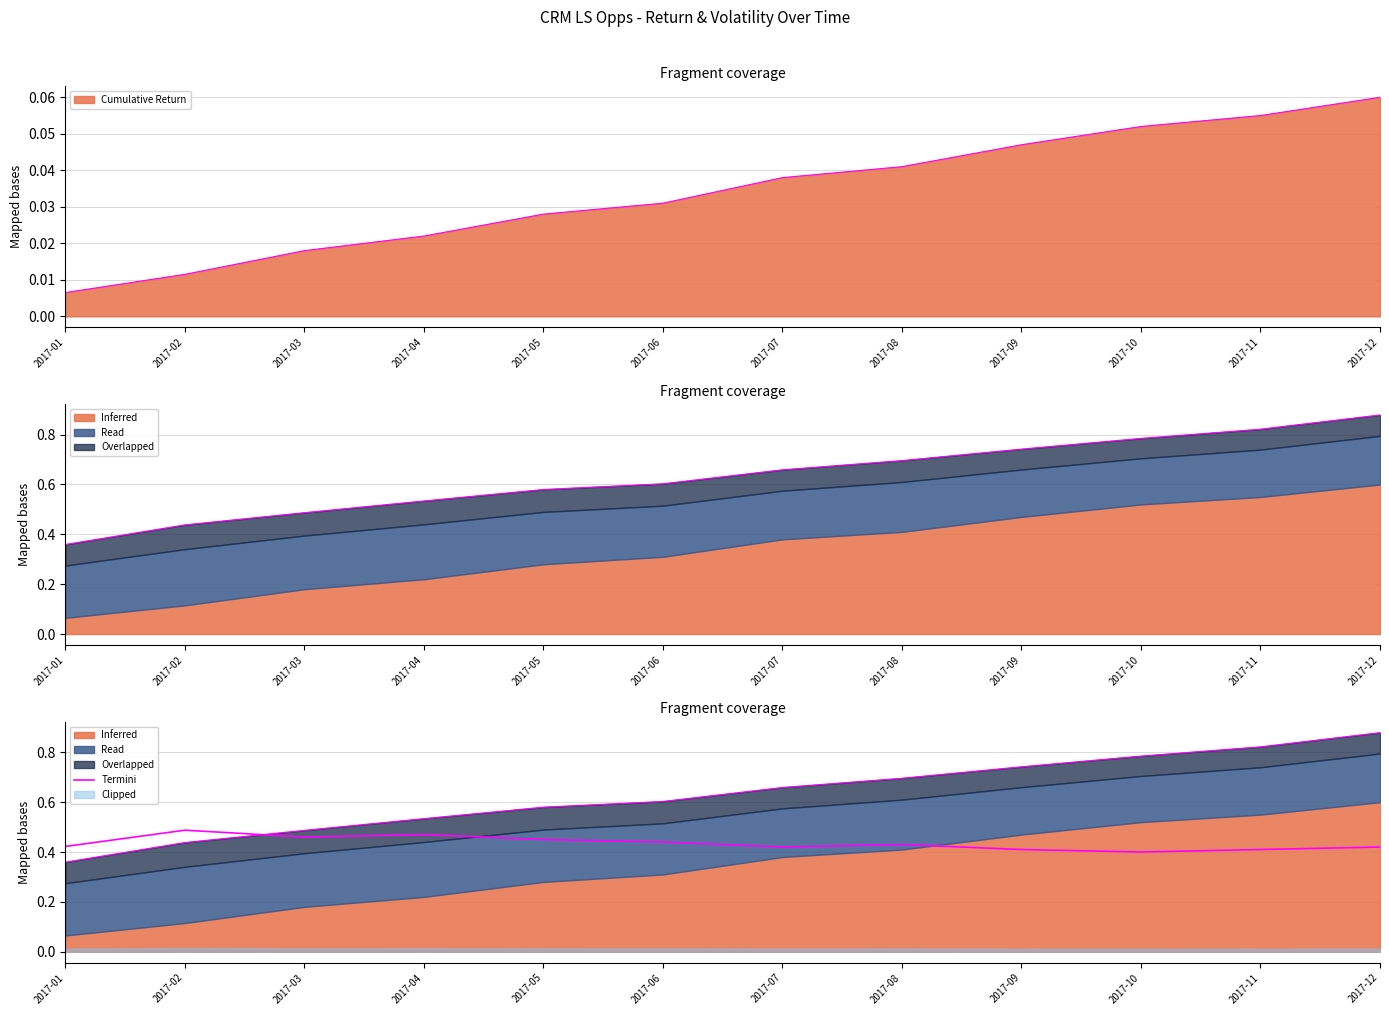

What is the sum of all values?

5.2